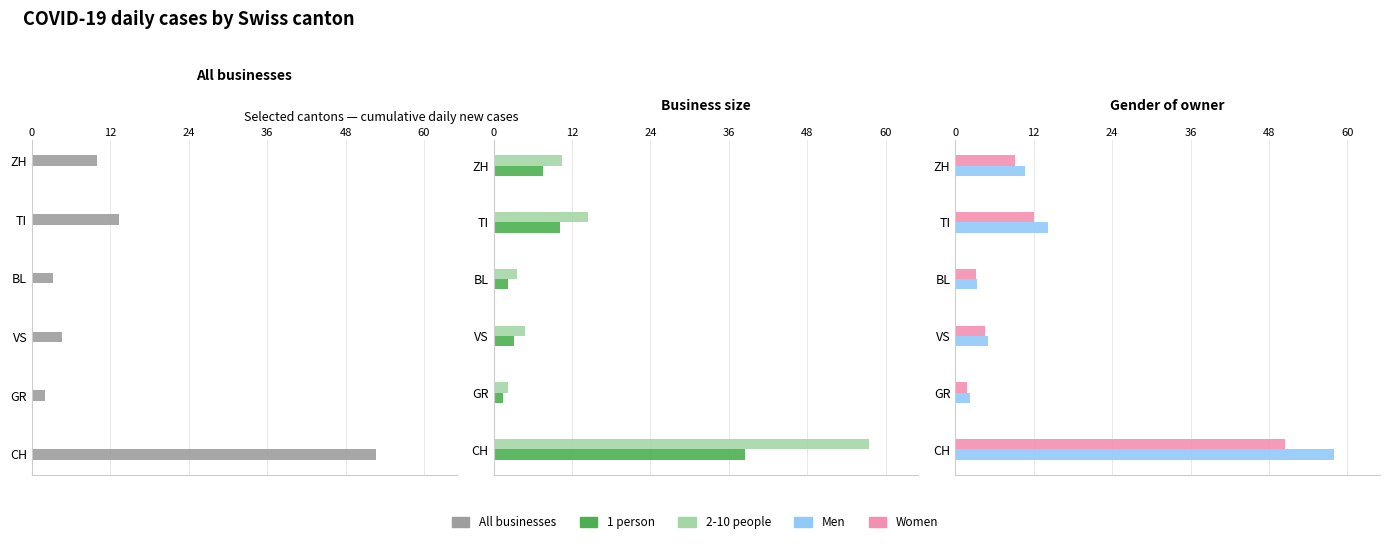

How many bars are there in total?

30